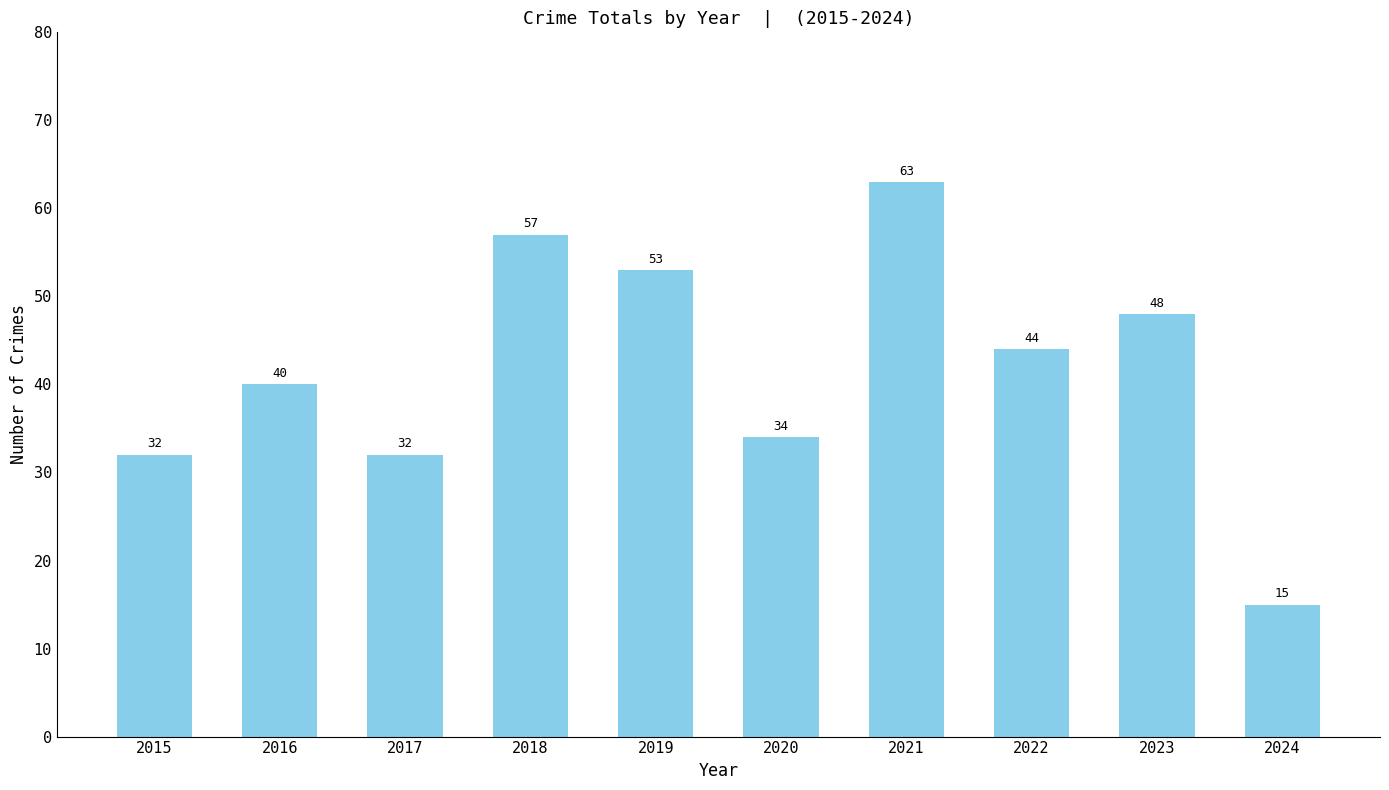

The chart shows a value of 34 at 2020. True or false?

True